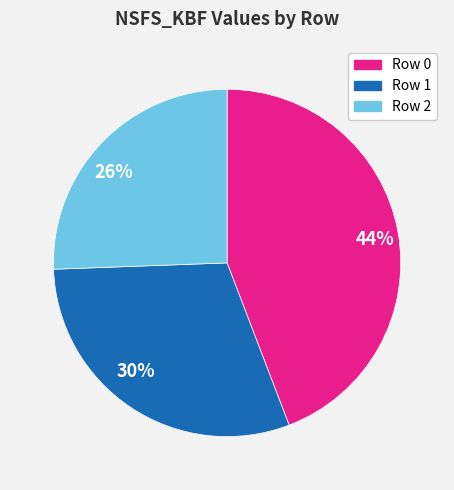

What percentage is the 44% slice, to the nearest percent?

44%